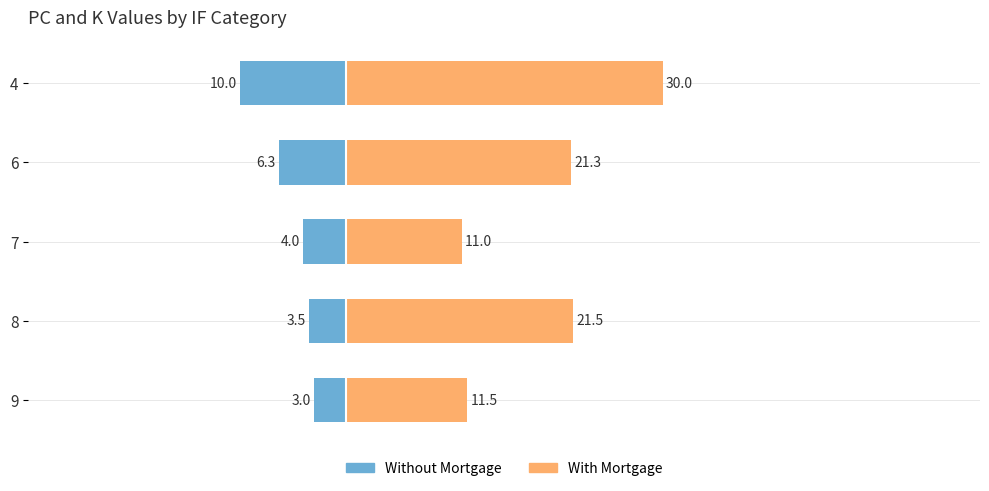

What is the value of the Without Mortgage bar at the 3rd from the left?

-4.0